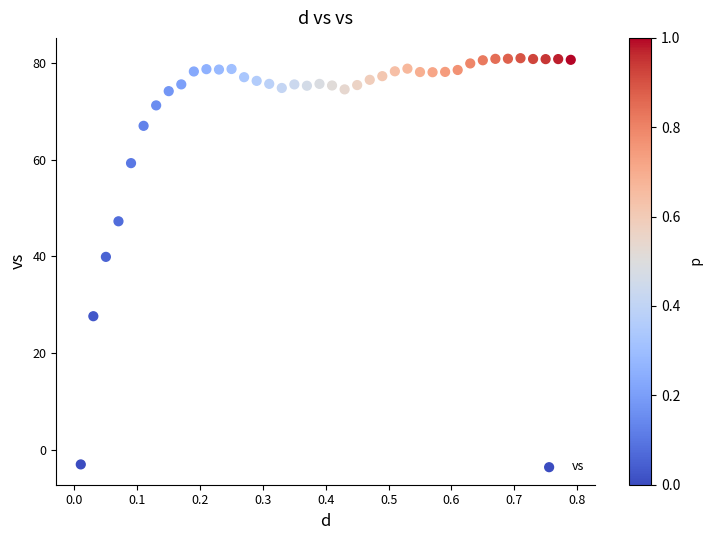

What is the range of Y values (max minus min)?

83.8